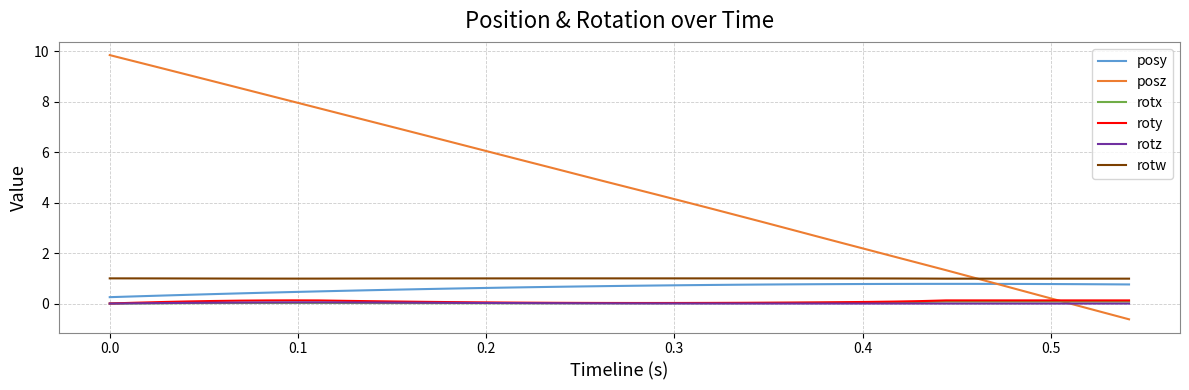

Which series has the largest total across all categories?

posz